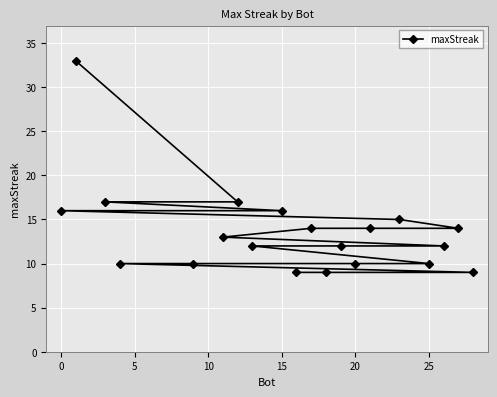

How many data points does each series have?

20